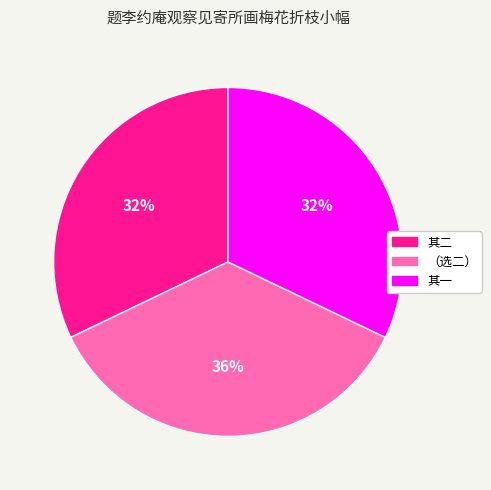

To the nearest percent, what is the difference between the largest and smallest slice percentages?

4%